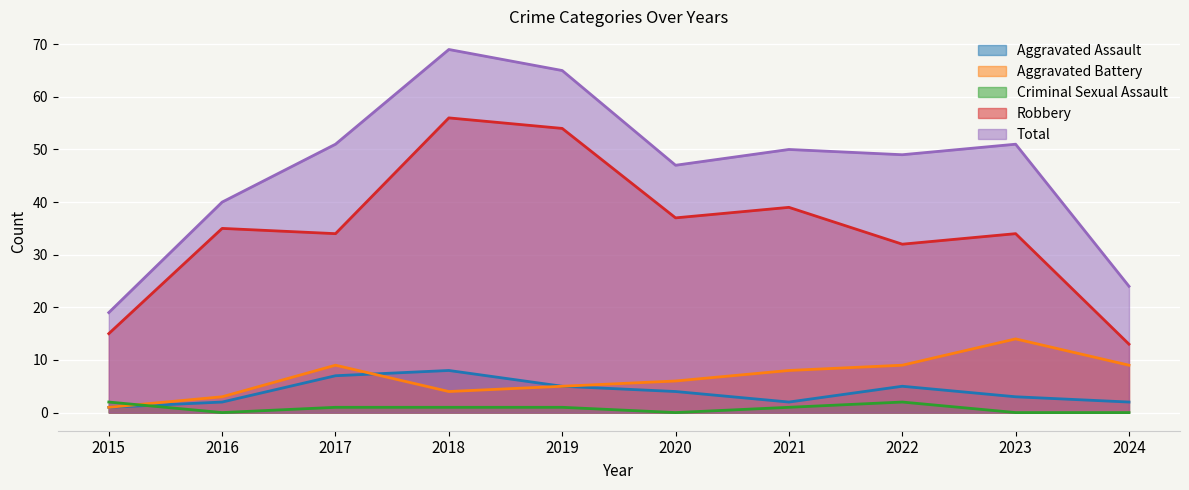

Count the Aggravated Assault values in the range 2 to 5.

7